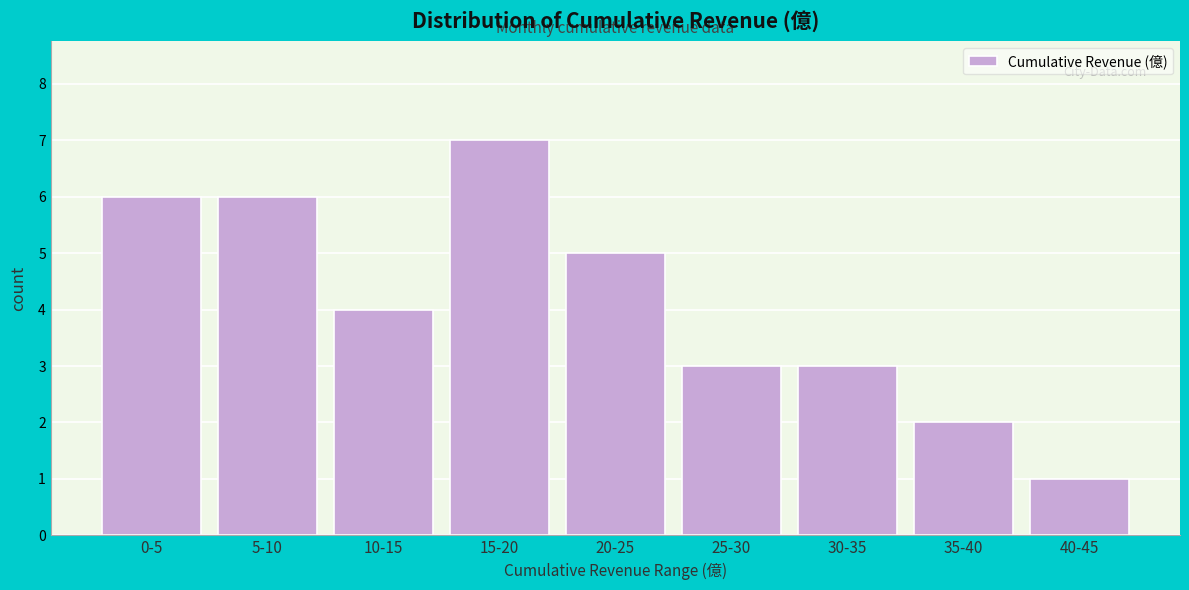

Reading right to left, transcribe all the data shown in this chart.

1	2	3	3	5	7	4	6	6